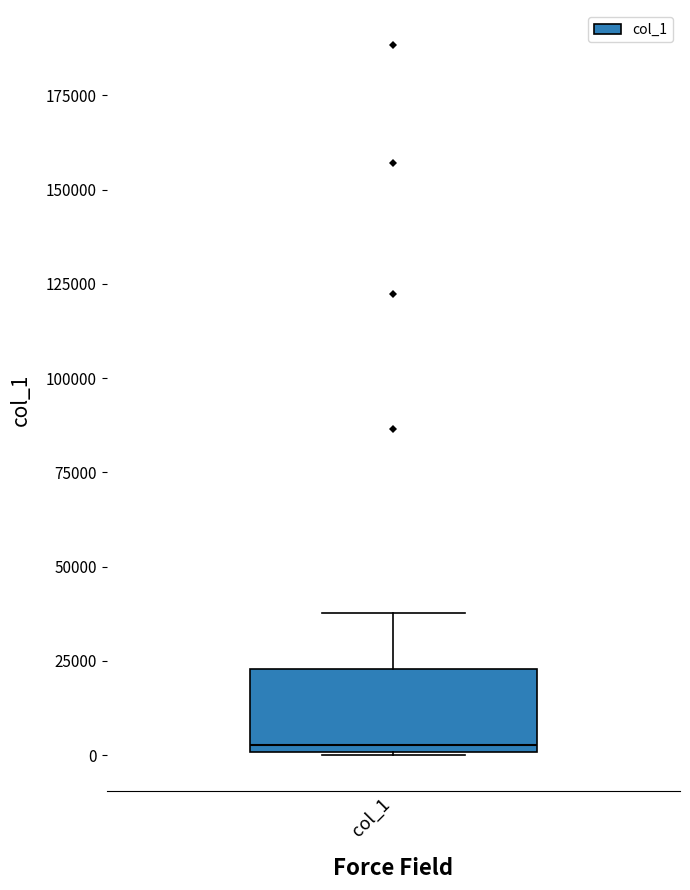

Transcribe this box plot: give where the median line is, the range the box spans, and where the two whiskers end, as read against the y-axis. The values are not printed on the chart, so give them approximately, as read against the axis.

median 5000, box 0 to 25000, whiskers 0 to 40000